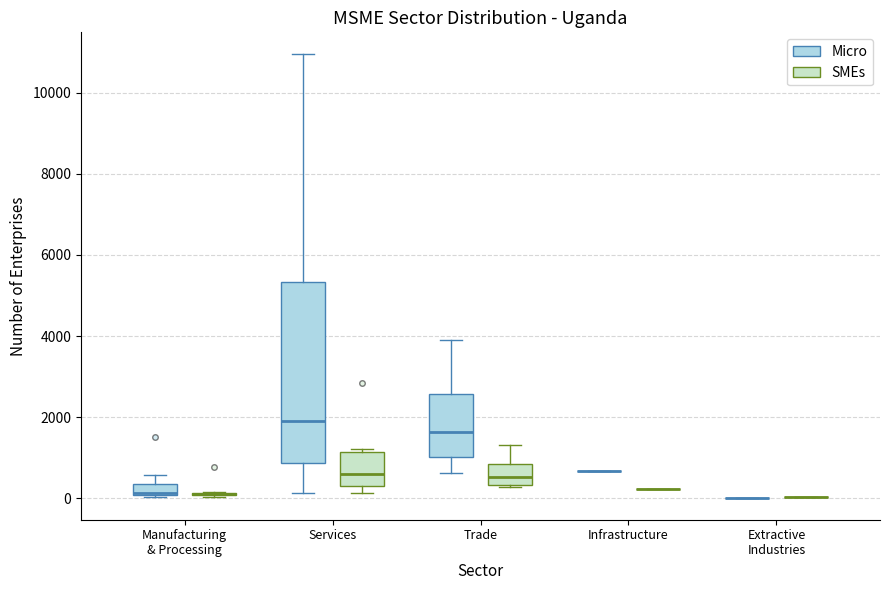

Comparing the boxes themselves (not the whiskers), which one is the tallest?

Services (Micro)